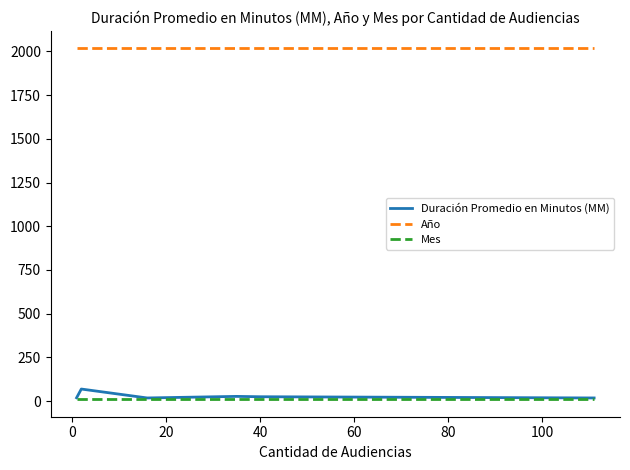

What is the lowest value of the Año series?

2017